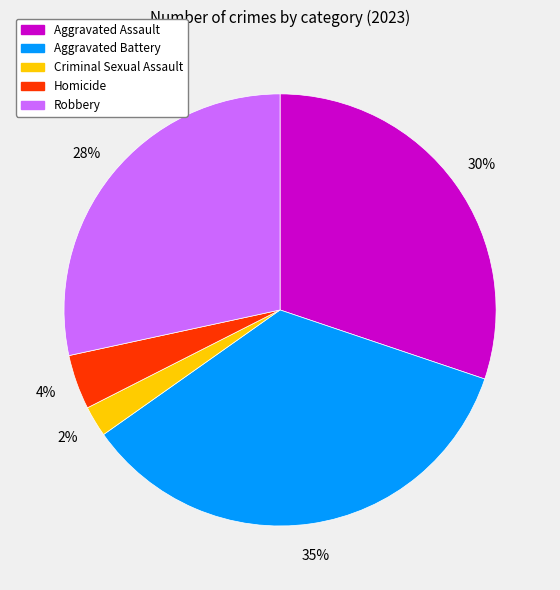

Is there any slice that represents more than half of the pie?

No